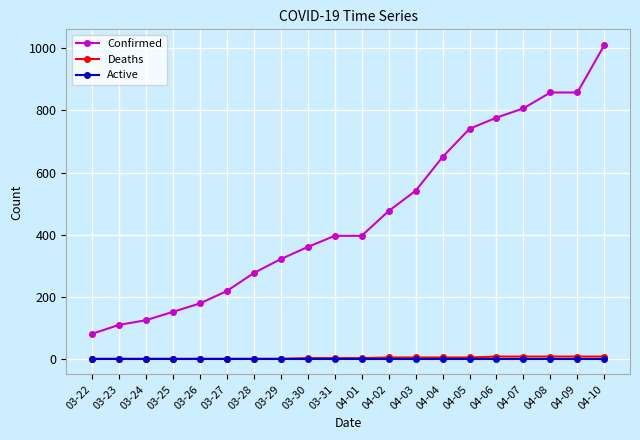

What is the minimum value for Confirmed?

80